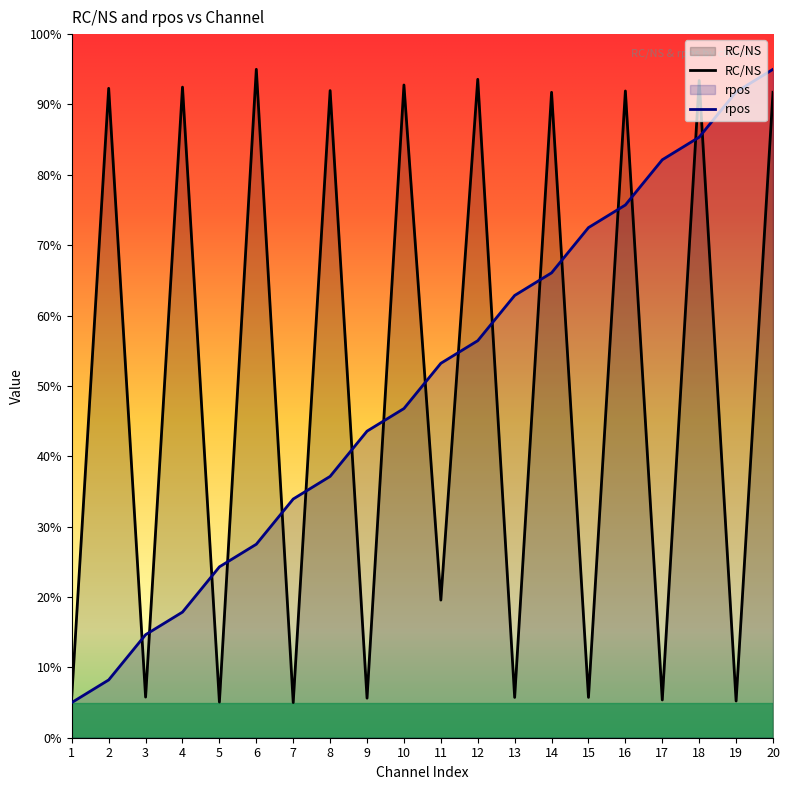

At which category does the chart reach its minimum across all series?

7